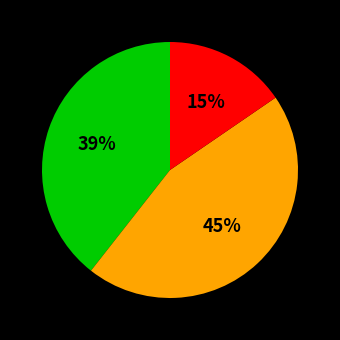

To the nearest percent, what is the difference between the largest and smallest slice percentages?

30%